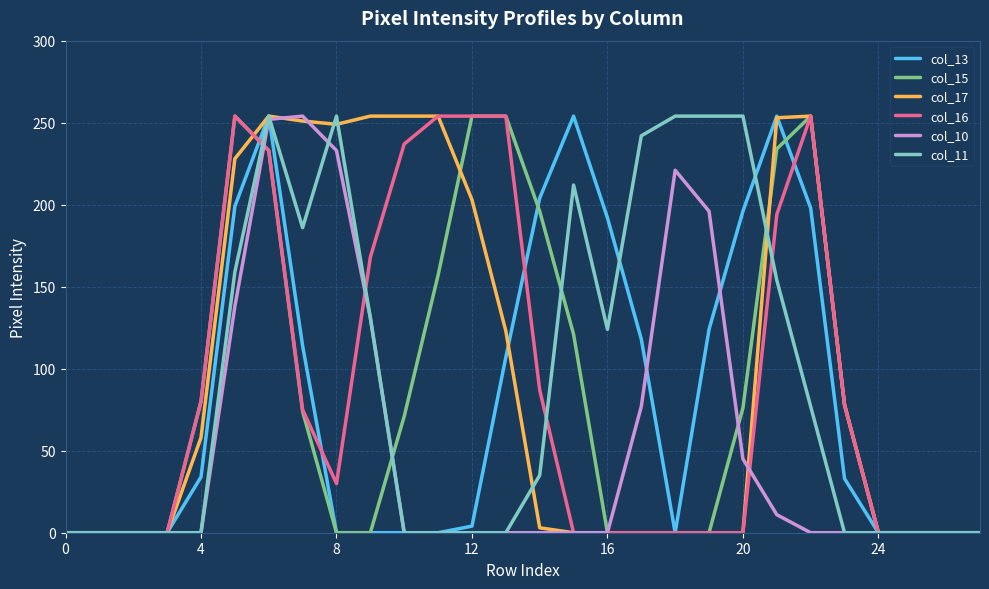

True or false: col_17 and col_16 cross at least once.

True